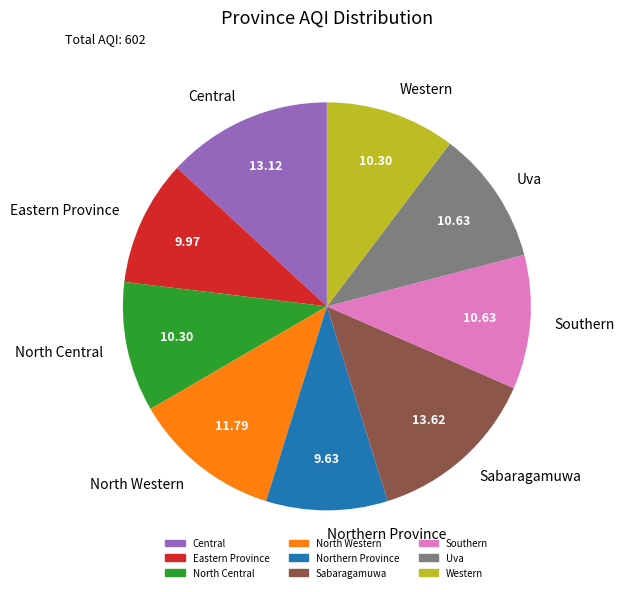

What is the ratio of the value at Uva to the value at North Central?

1.0